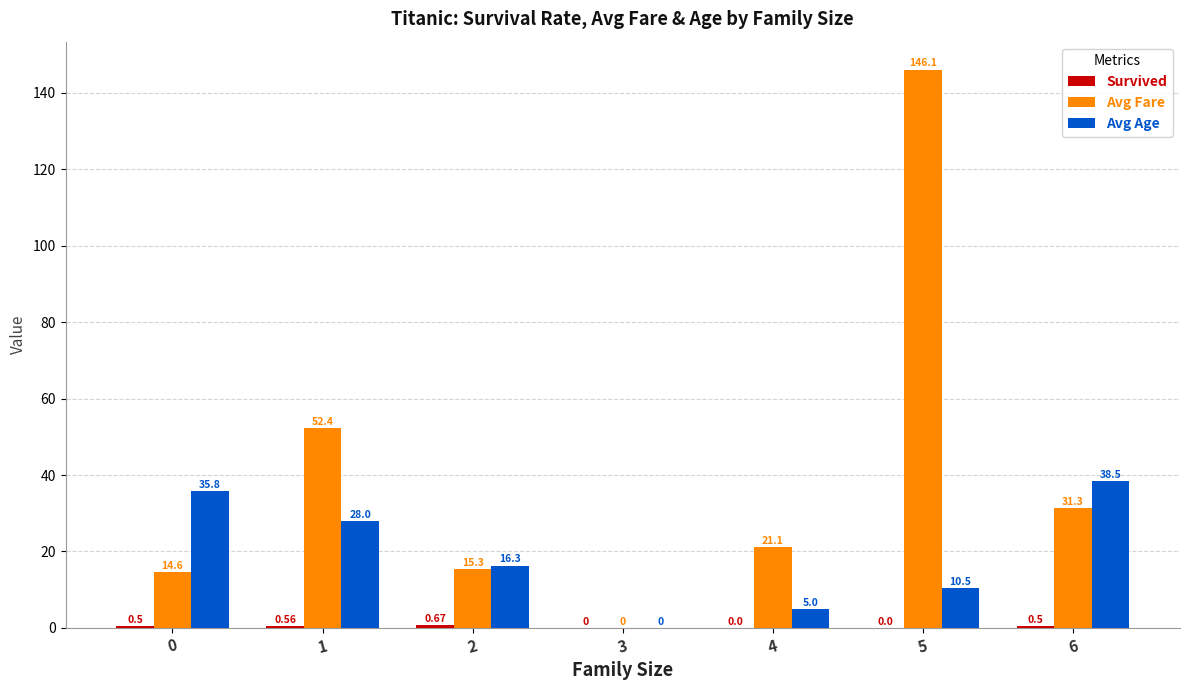

The Avg Fare series shows 14.6 at 0. True or false?

True